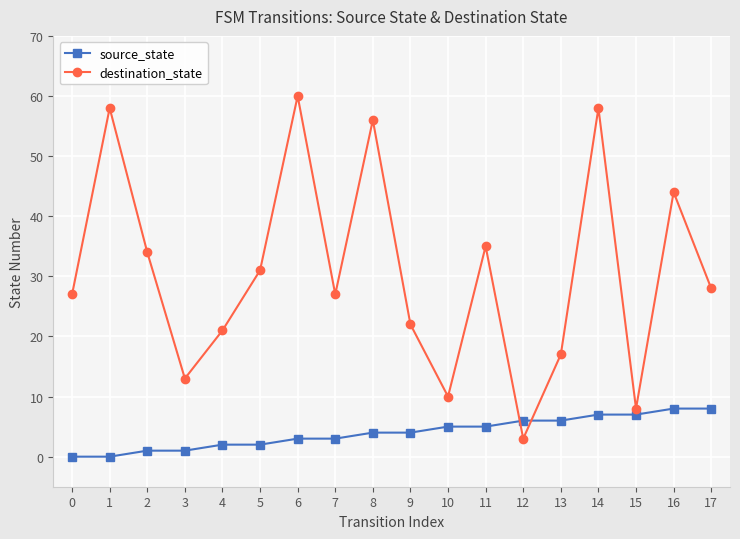

How many intersections are there between source_state and destination_state?

2